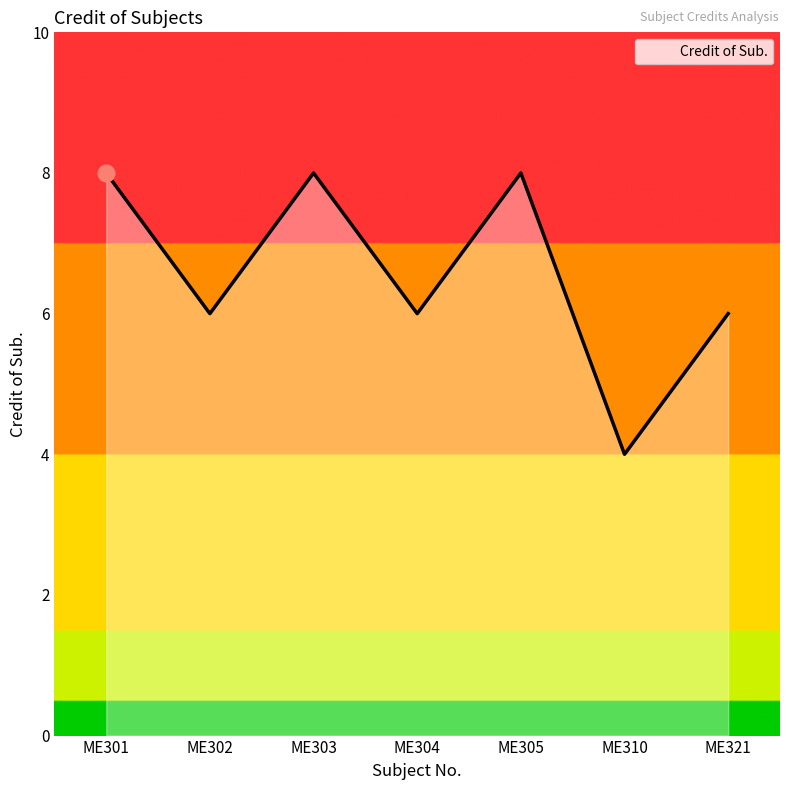

How many interior local peaks (higher than both neighbors) does the data have?

2